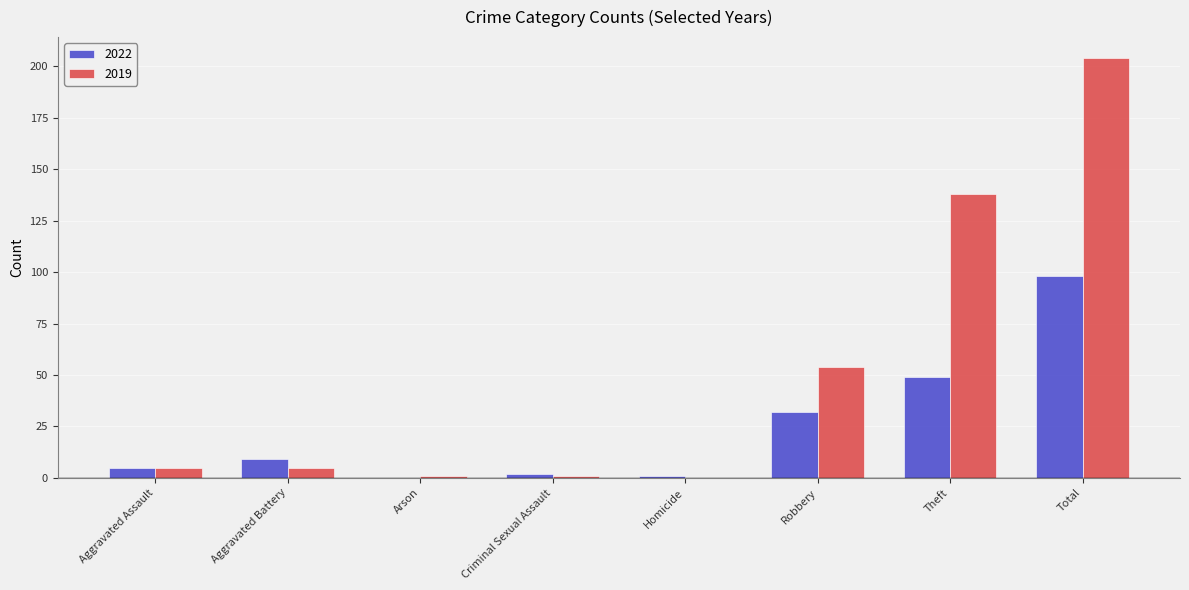

Which series changed the most between Robbery and Theft?

2019